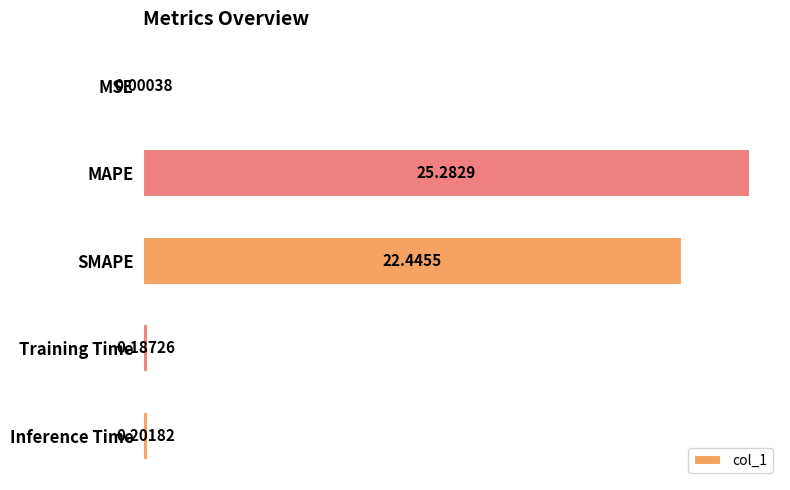

Which has a higher value, MSE or Training Time?

Training Time